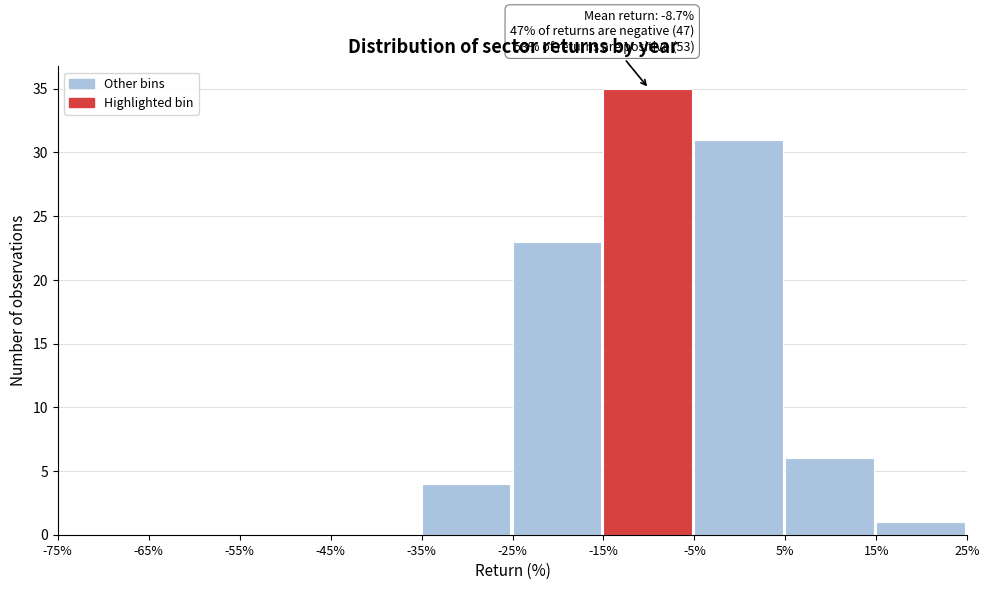

Over which range of the x-axis is the bar tallest?

-15% to -5%